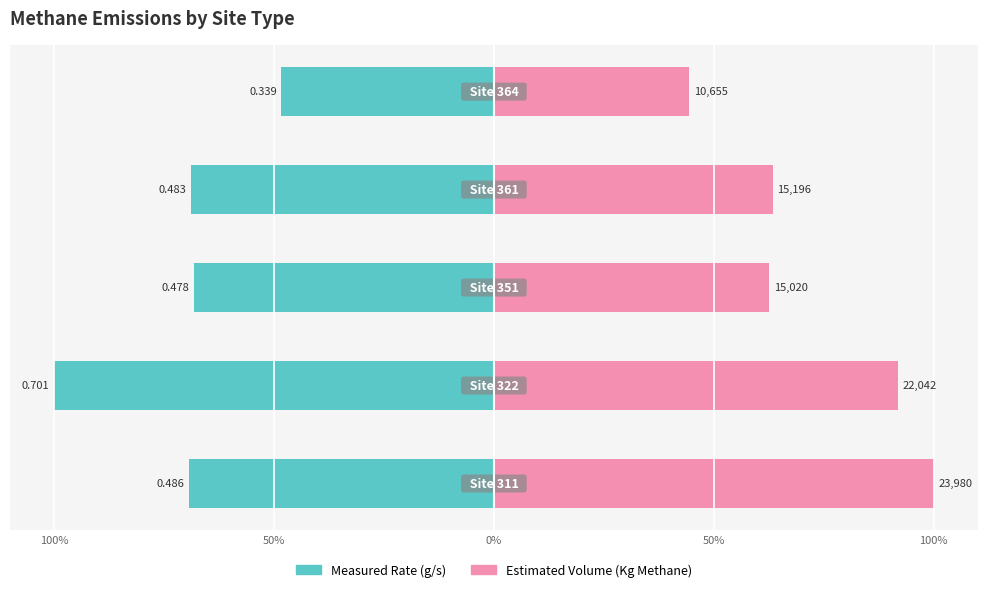

What are all the series names shown in the legend?

Measured Rate (g/s), Estimated Volume (Kg Methane)